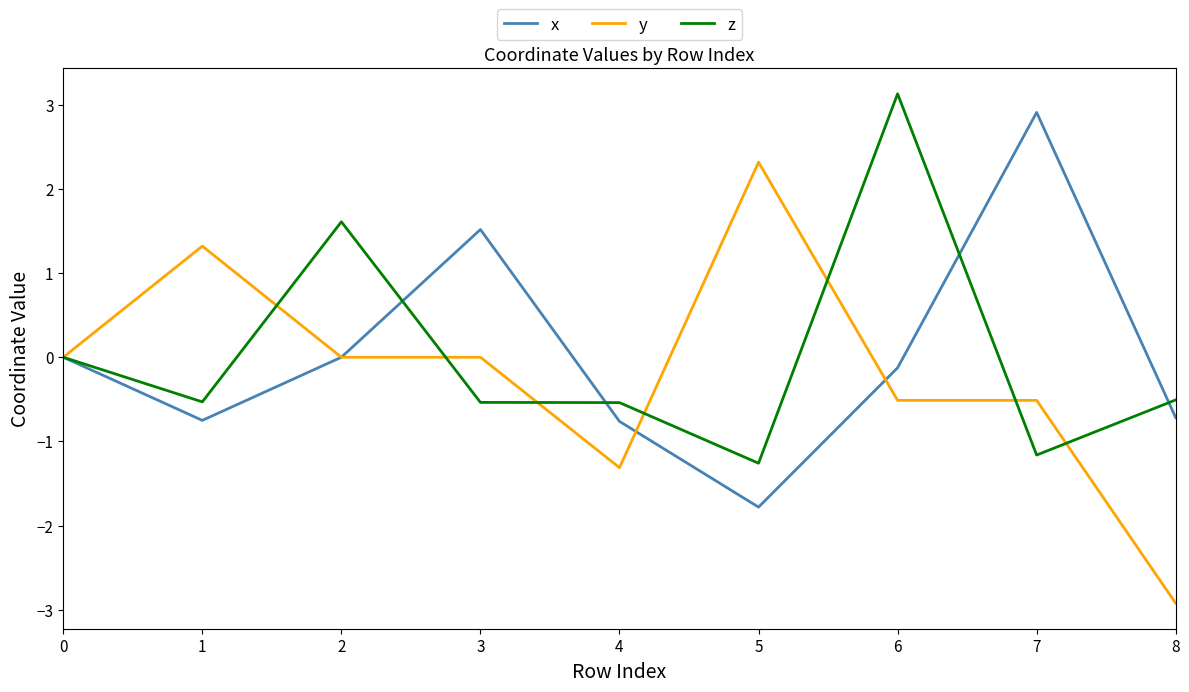

True or false: y has a value of 1.3 at 1.

True